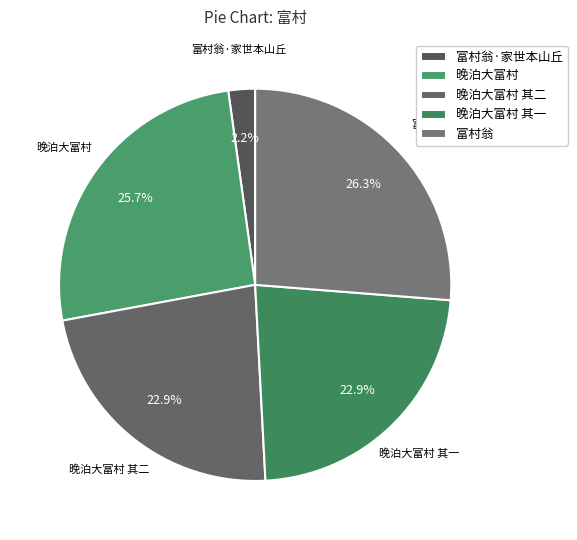

Which slice is the largest?

富村翁